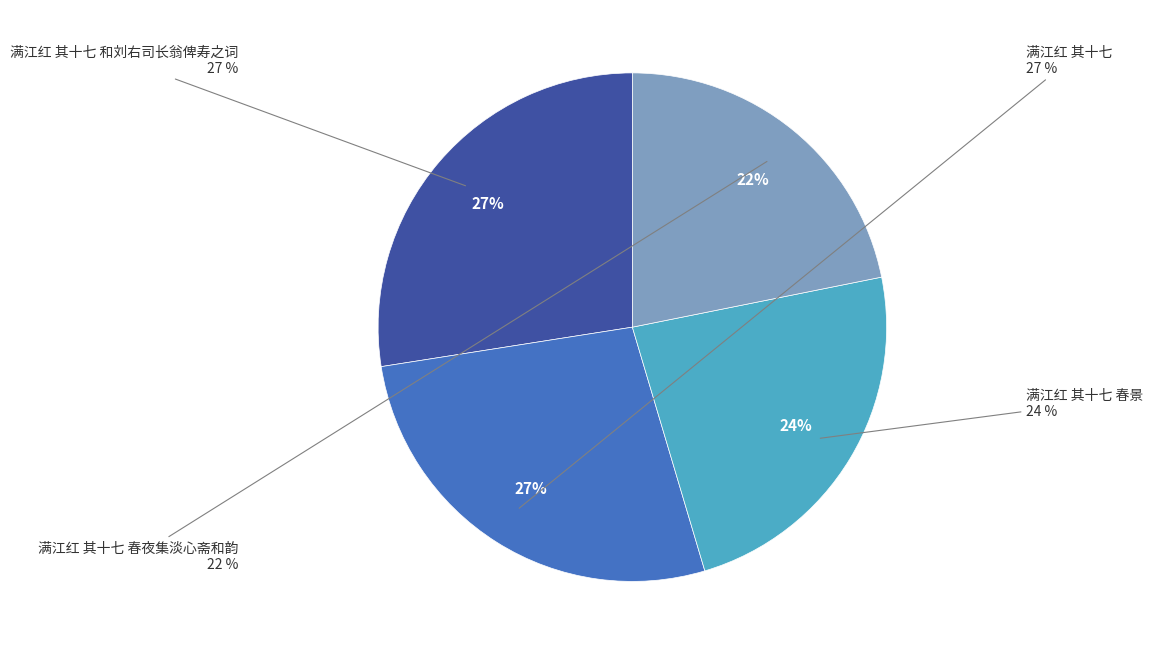

To the nearest percent, what portion does 满江红 其十七 春景 represent?

24%